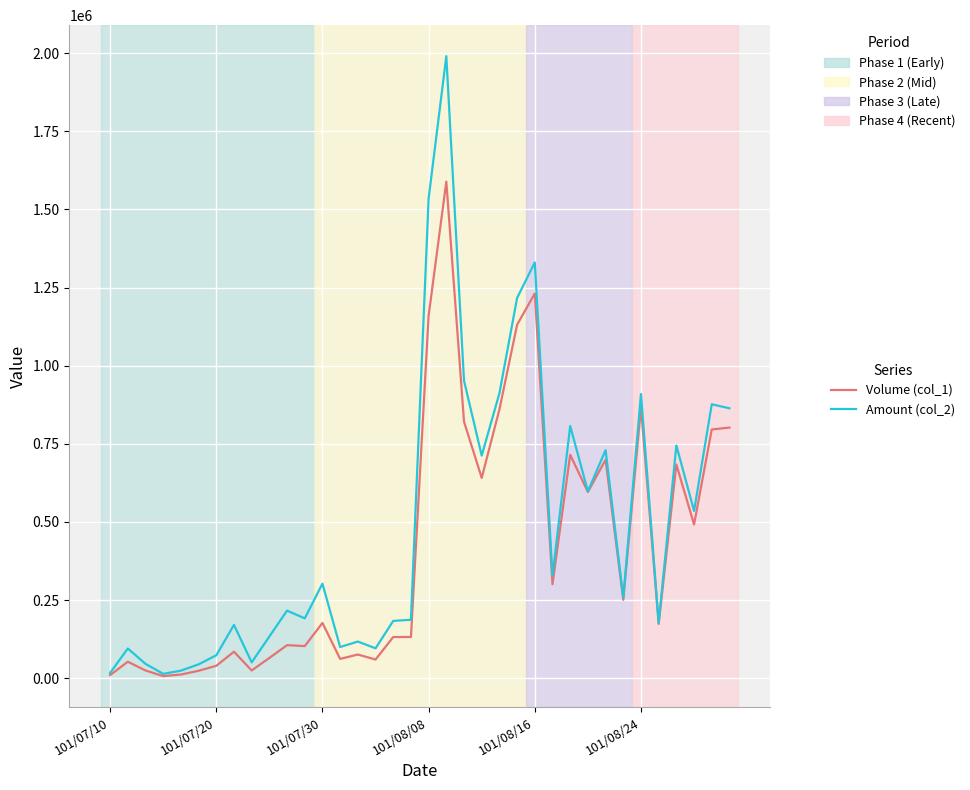

What is the maximum value shown in the chart?

1990280